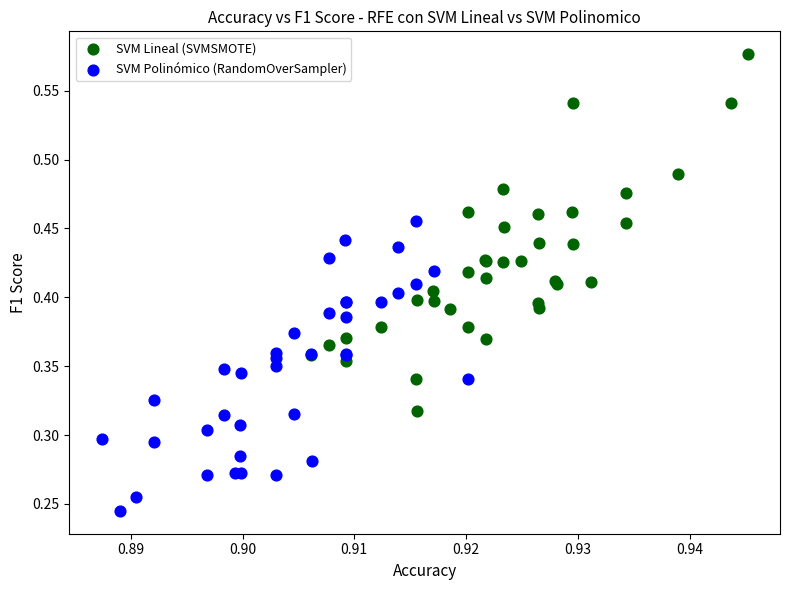

Which series reaches the maximum Y coordinate?

SVM Lineal (SVMSMOTE)